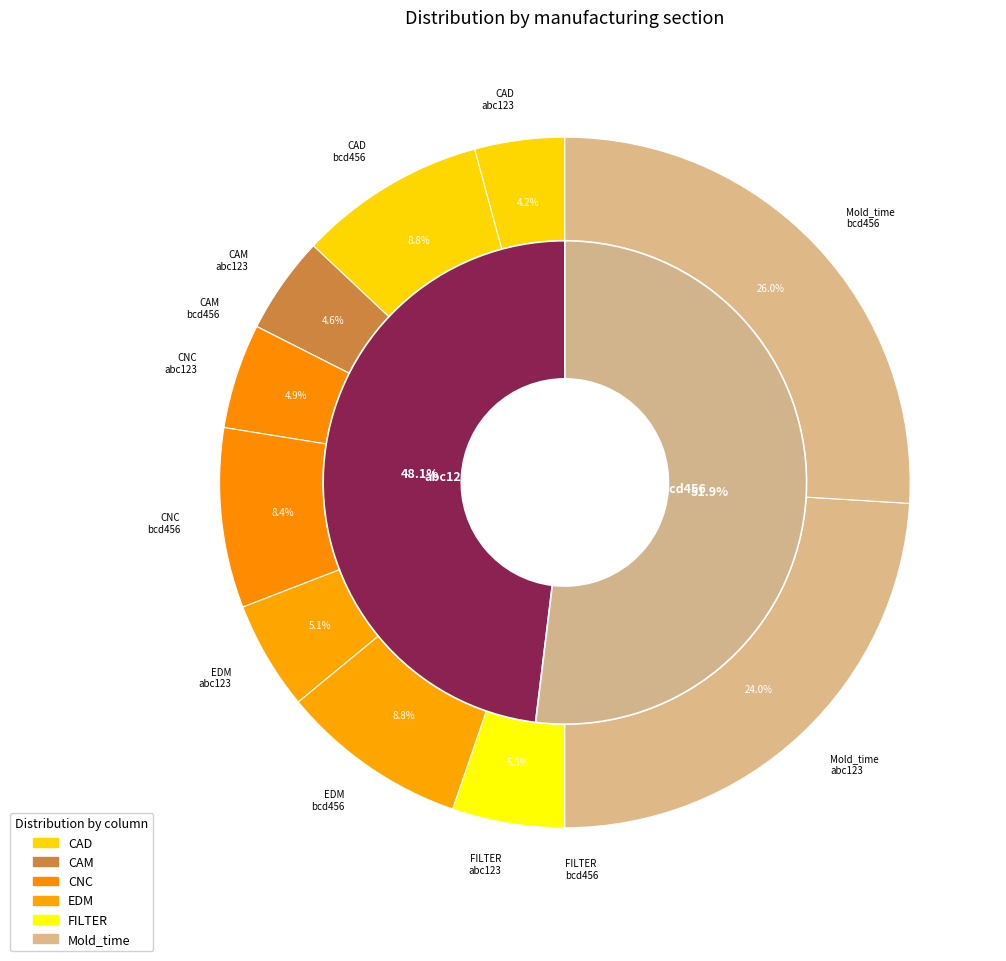

Combined, do bcd456 and abc123 account for over 50%?

Yes